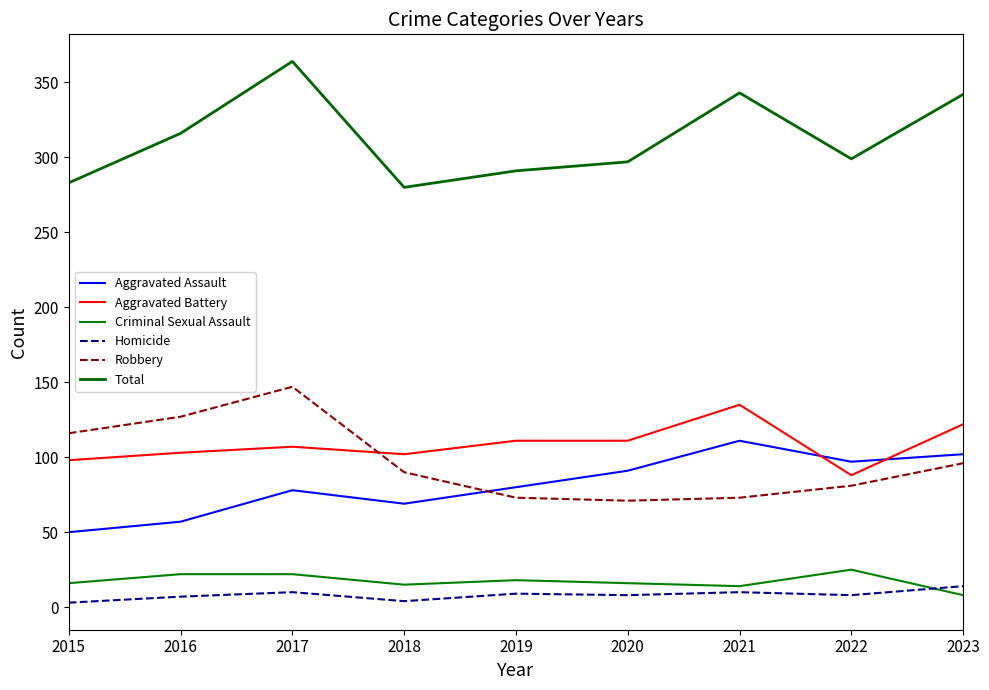

Reading left to right, transcribe all the data shown in this chart.

Aggravated Assault: 2015=50	2016=57	2017=78	2018=69	2019=80	2020=91	2021=111	2022=97	2023=102
Aggravated Battery: 2015=98	2016=103	2017=107	2018=102	2019=111	2020=111	2021=135	2022=88	2023=122
Criminal Sexual Assault: 2015=16	2016=22	2017=22	2018=15	2019=18	2020=16	2021=14	2022=25	2023=8
Homicide: 2015=3	2016=7	2017=10	2018=4	2019=9	2020=8	2021=10	2022=8	2023=14
Robbery: 2015=116	2016=127	2017=147	2018=90	2019=73	2020=71	2021=73	2022=81	2023=96
Total: 2015=283	2016=316	2017=364	2018=280	2019=291	2020=297	2021=343	2022=299	2023=342